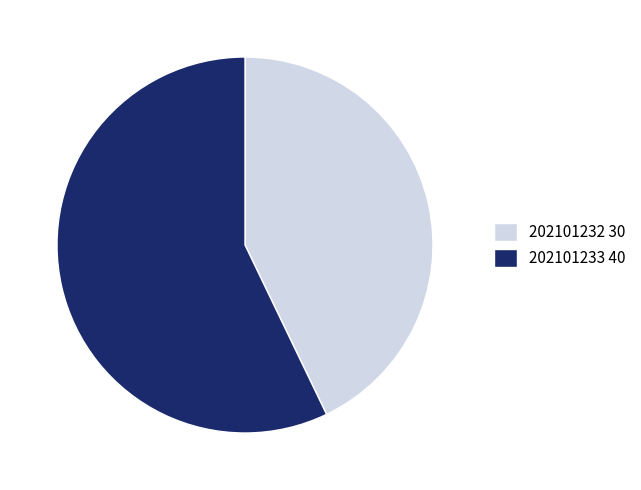

Does any single category account for the majority?

Yes